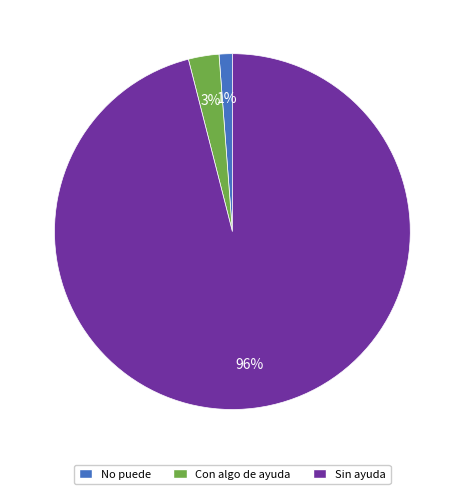

Is it true that No puede is 1% of the pie?

True